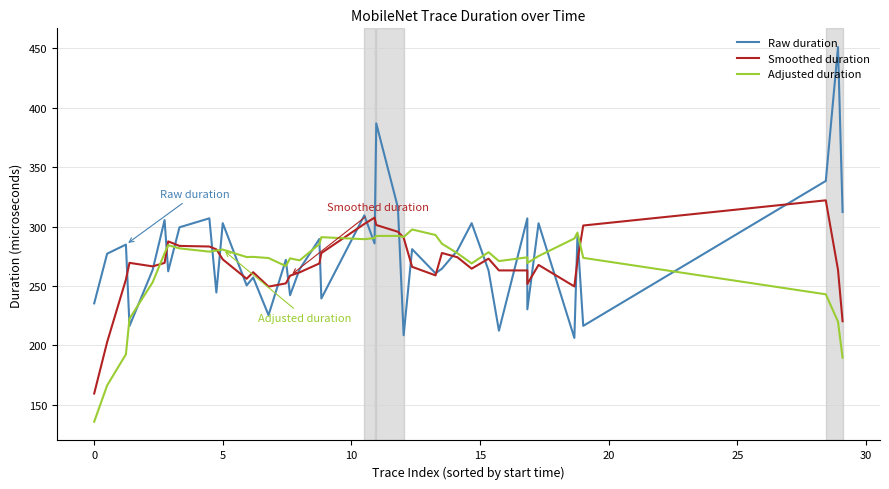

What is the maximum value shown in the chart?

451.2